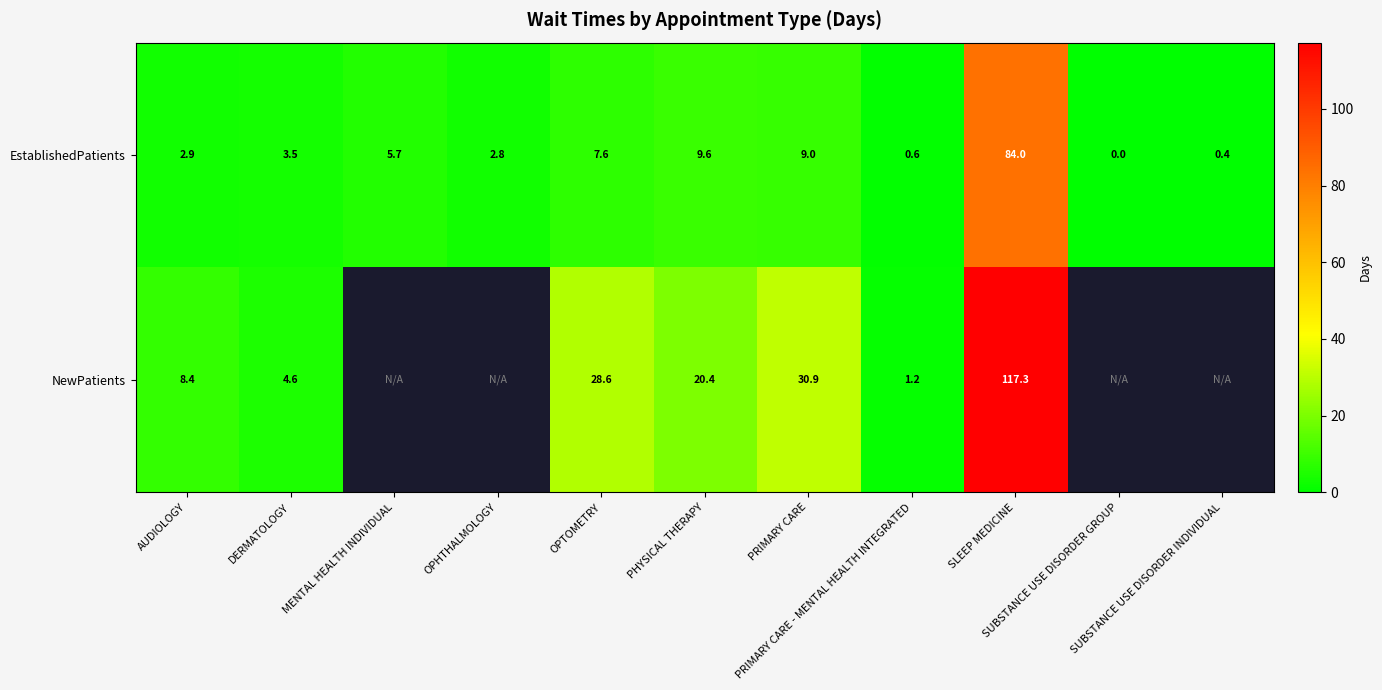

What is the highest value of the EstablishedPatients series?

84.0